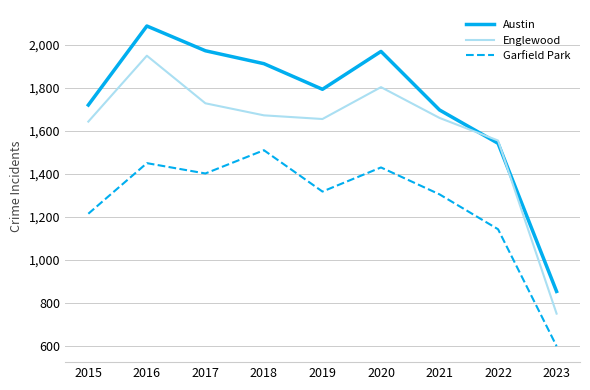

True or false: Englewood and Garfield Park cross at least once.

False